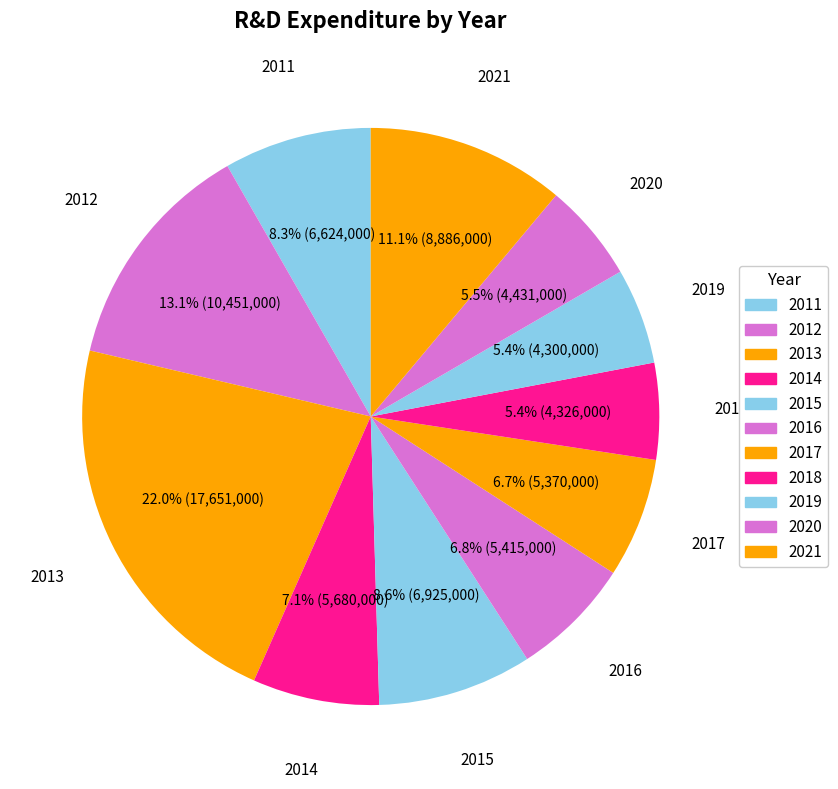

Between 2011 and 2016, which is larger?

2011